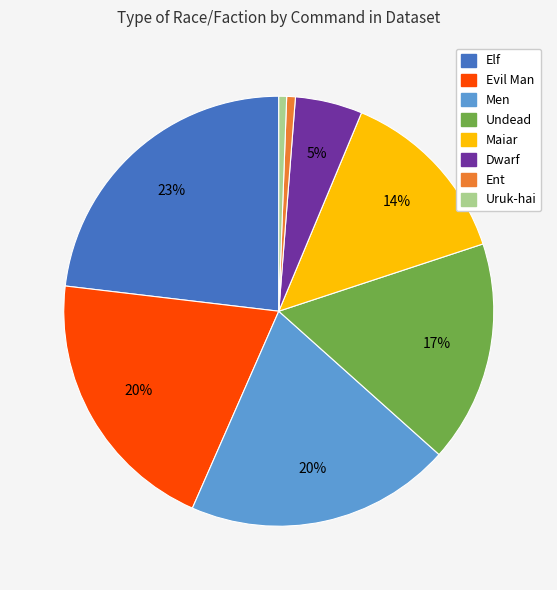

Which has a higher value, Men or Dwarf?

Men